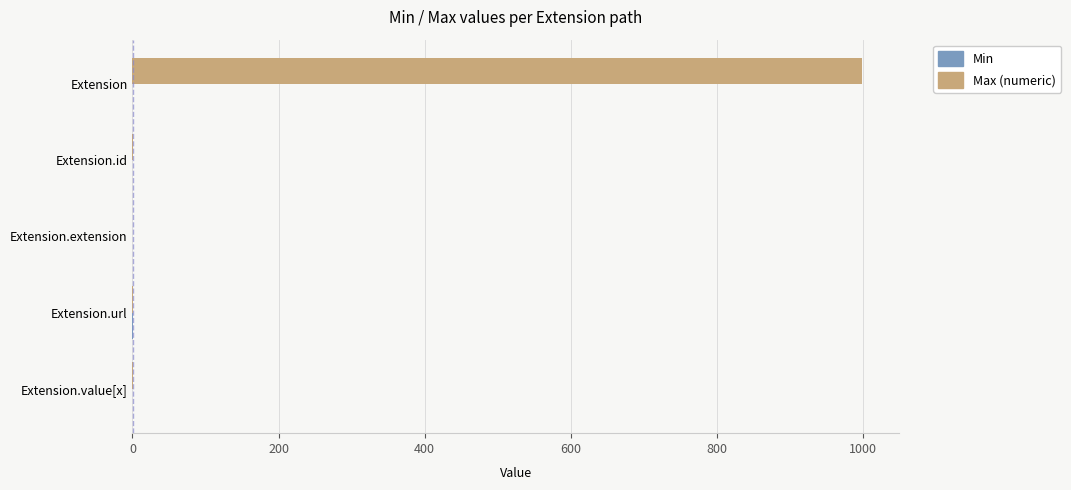

Which series has the largest total across all categories?

Max (numeric)